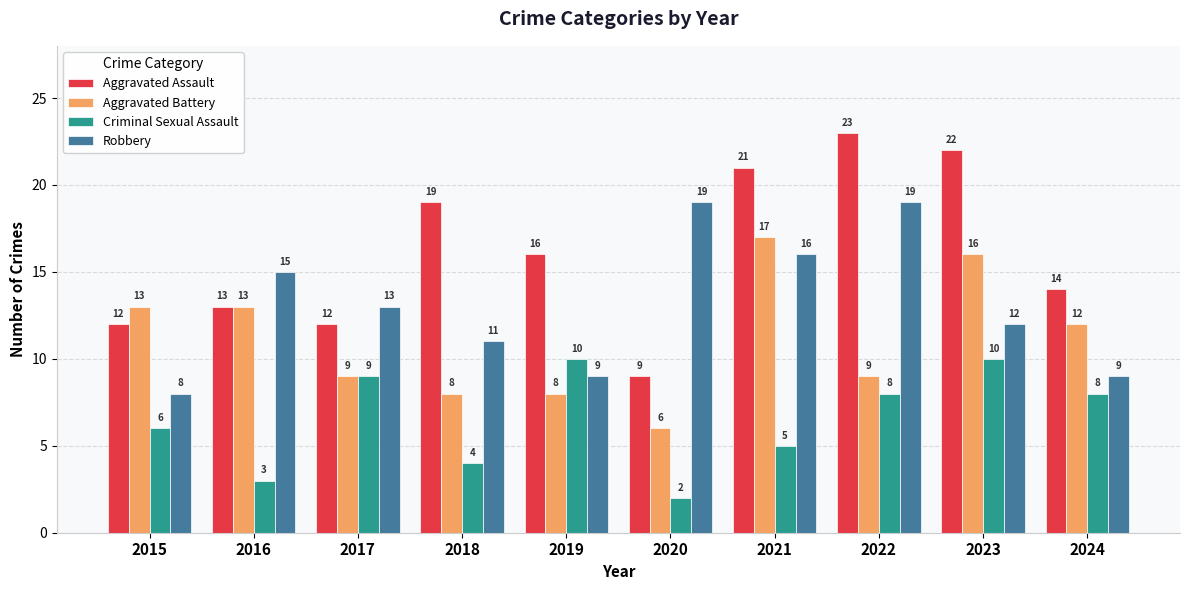

What is the spread (max minus min) of values at 2016?

12